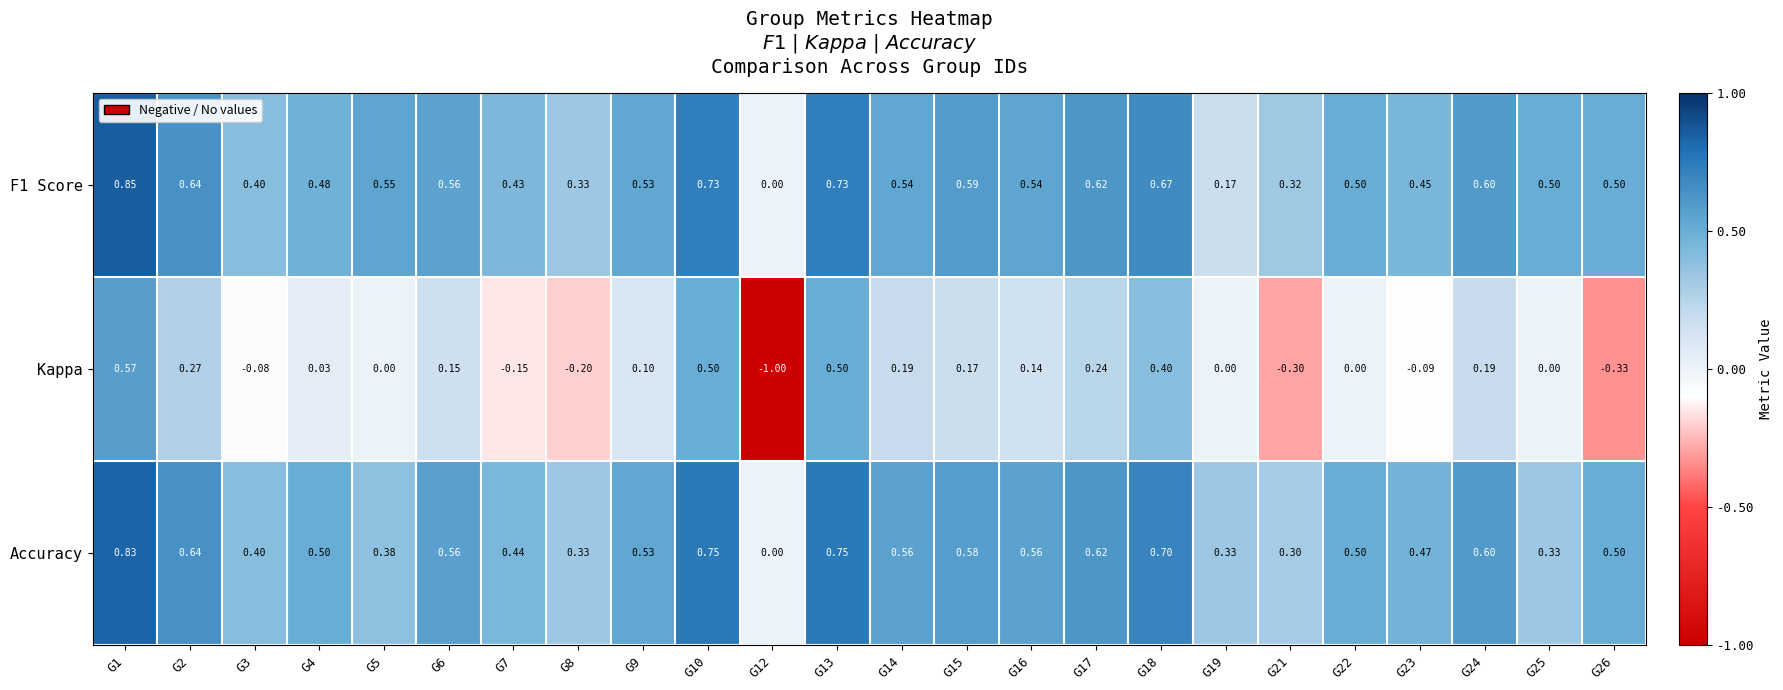

Between G12 and G17, which series saw the biggest shift?

Kappa